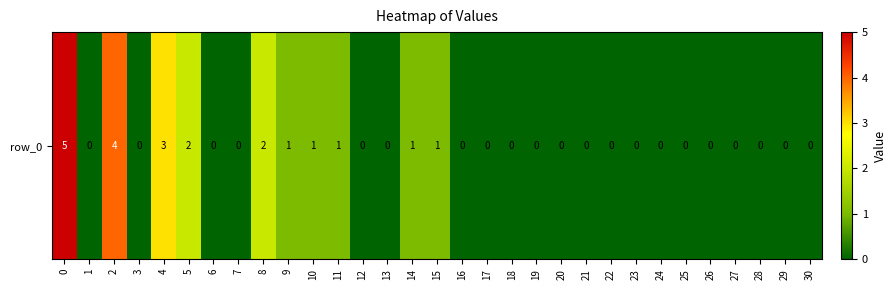

Approximately how many times larger is the value at 11 compared to 8?

0.5